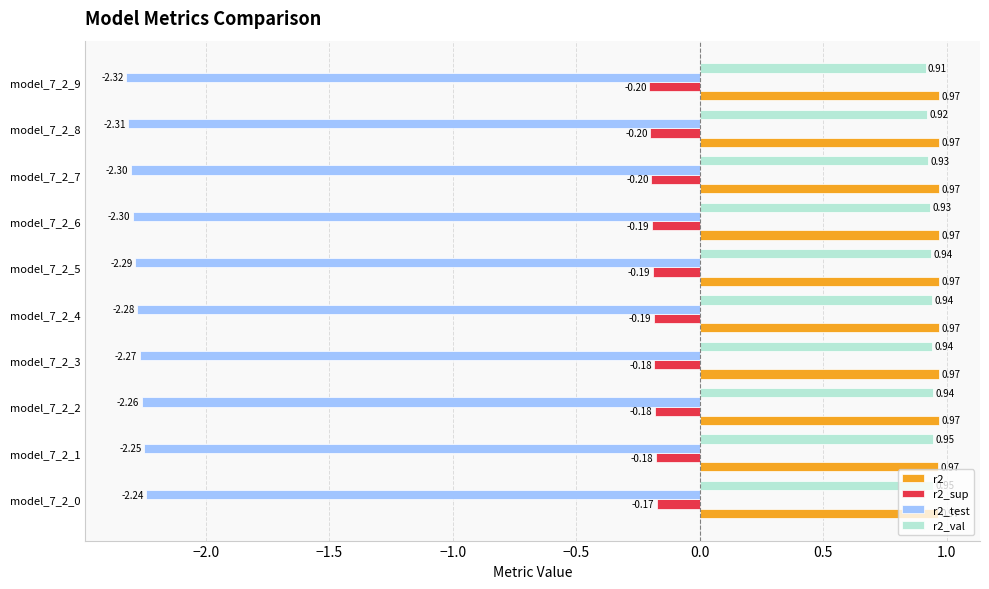

What is the sum of all r2_sup values?

-1.9